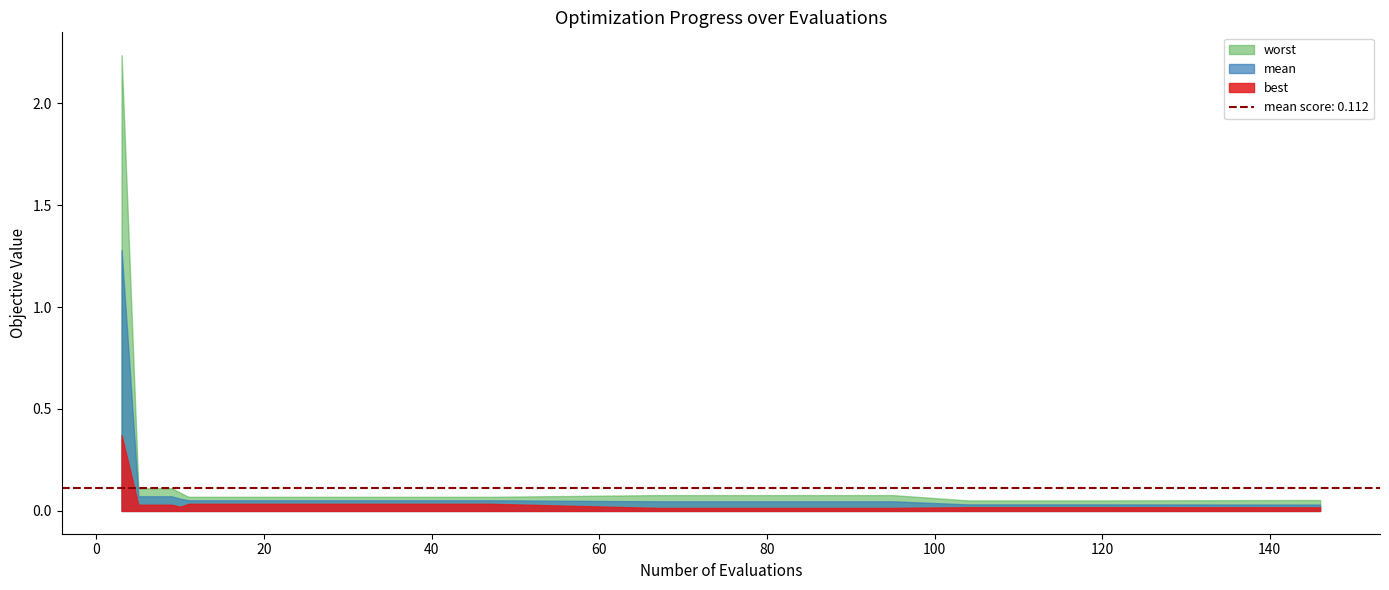

Which series has the largest total across all categories?

worst